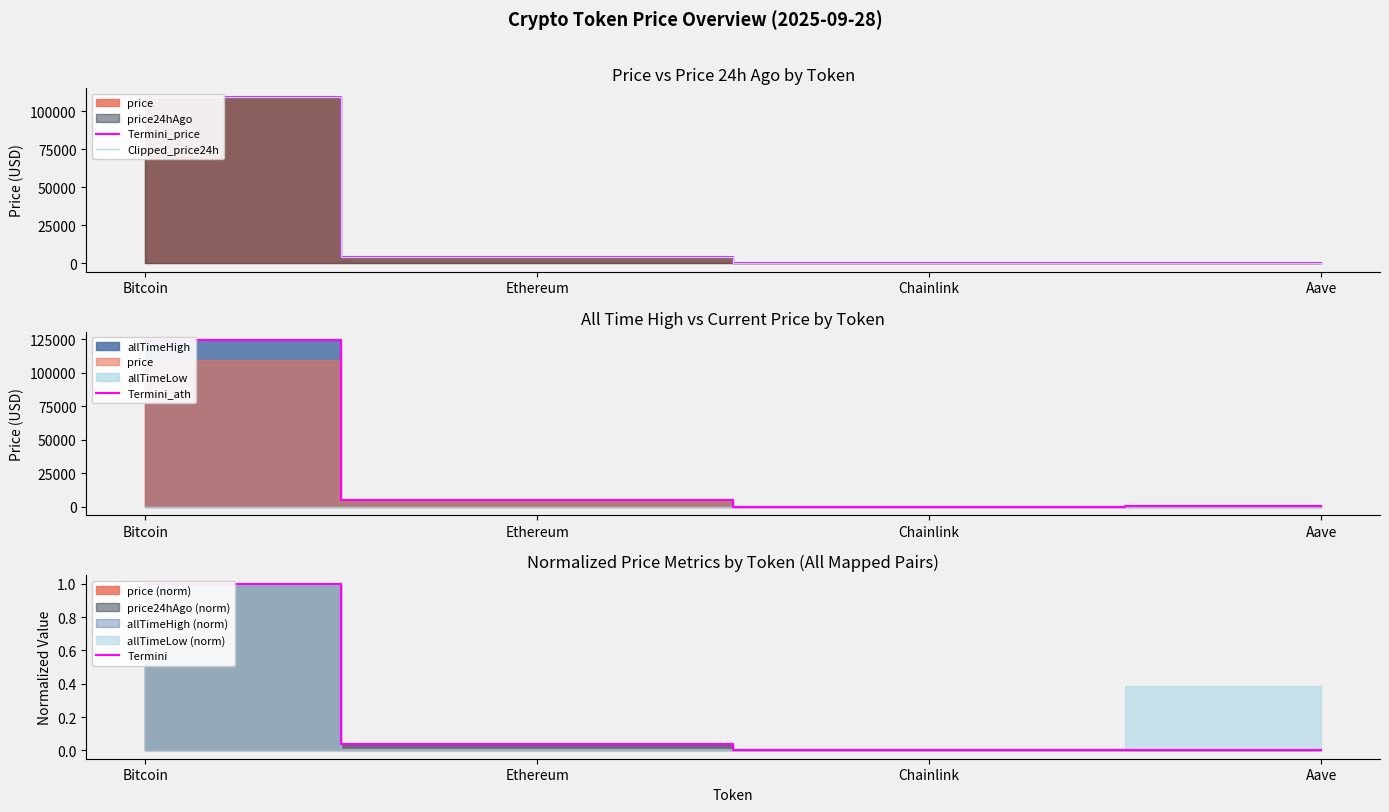

What value does the Termini_ath series have at Chainlink?

52.7